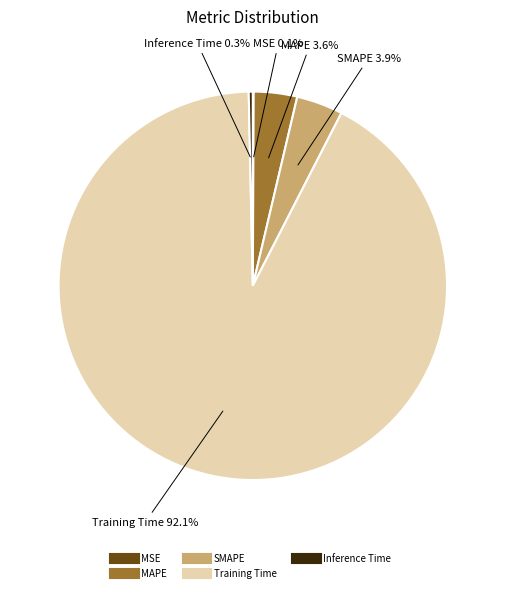

What is the largest slice in the pie chart?

Training Time